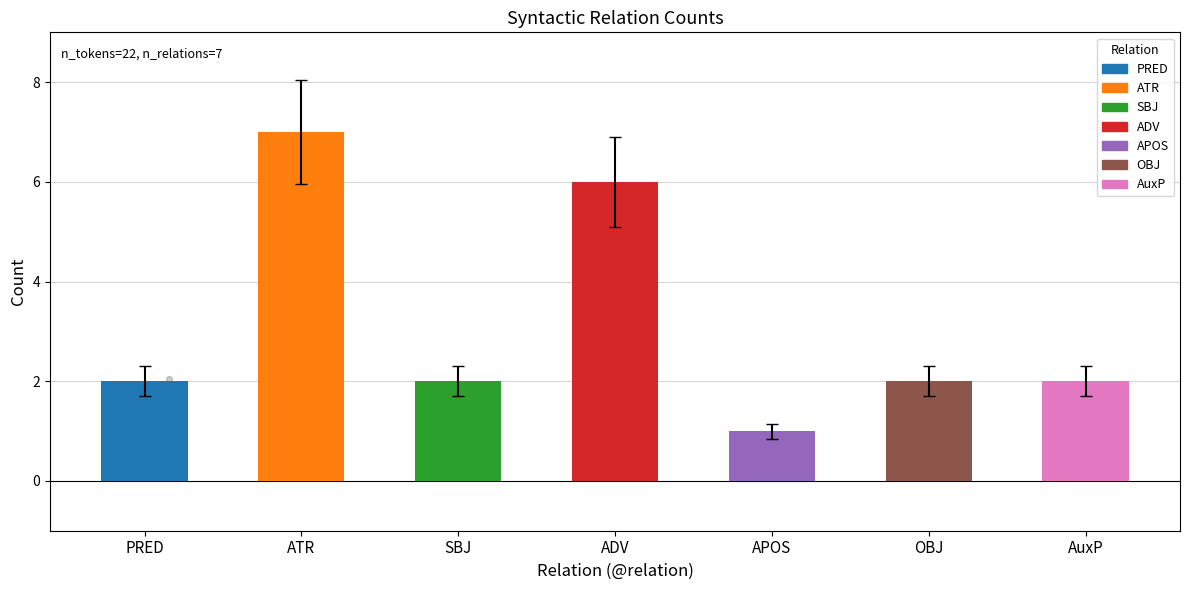

Which has a higher value, ATR or PRED?

ATR